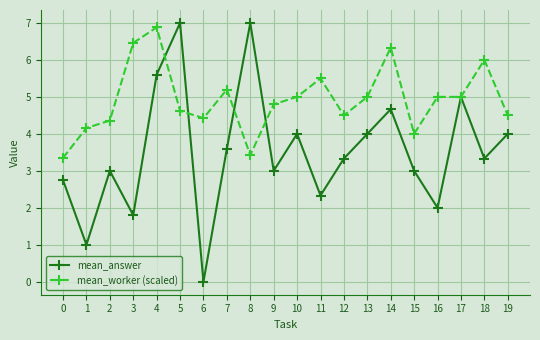

Count the number of categories in the chart.

20